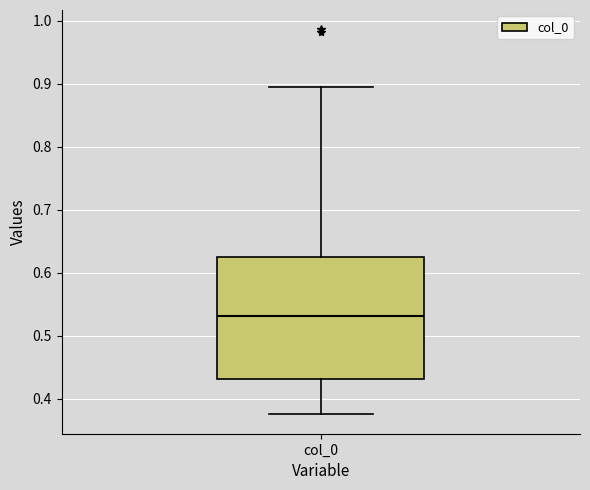

Read this box plot against the y-axis: the position of the median line, the range covered by the box, and the ends of both whiskers. The values are not printed on the chart, so give them approximately, as read against the axis.

median 0.53, box 0.43 to 0.62, whiskers 0.38 to 0.89